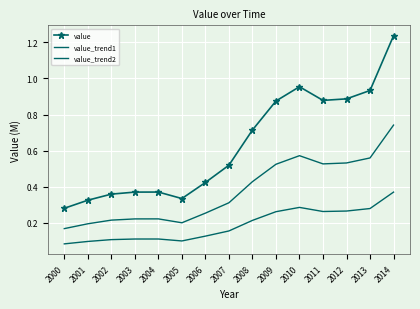

What is the smallest value displayed?

0.1